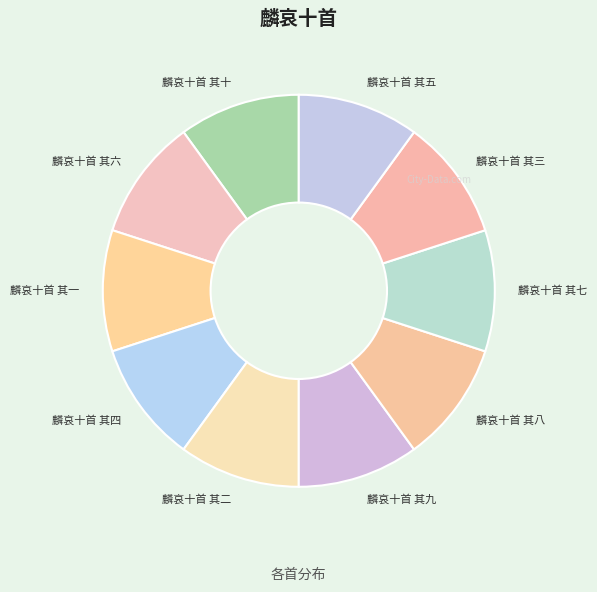

Count the number of slices in the pie.

10